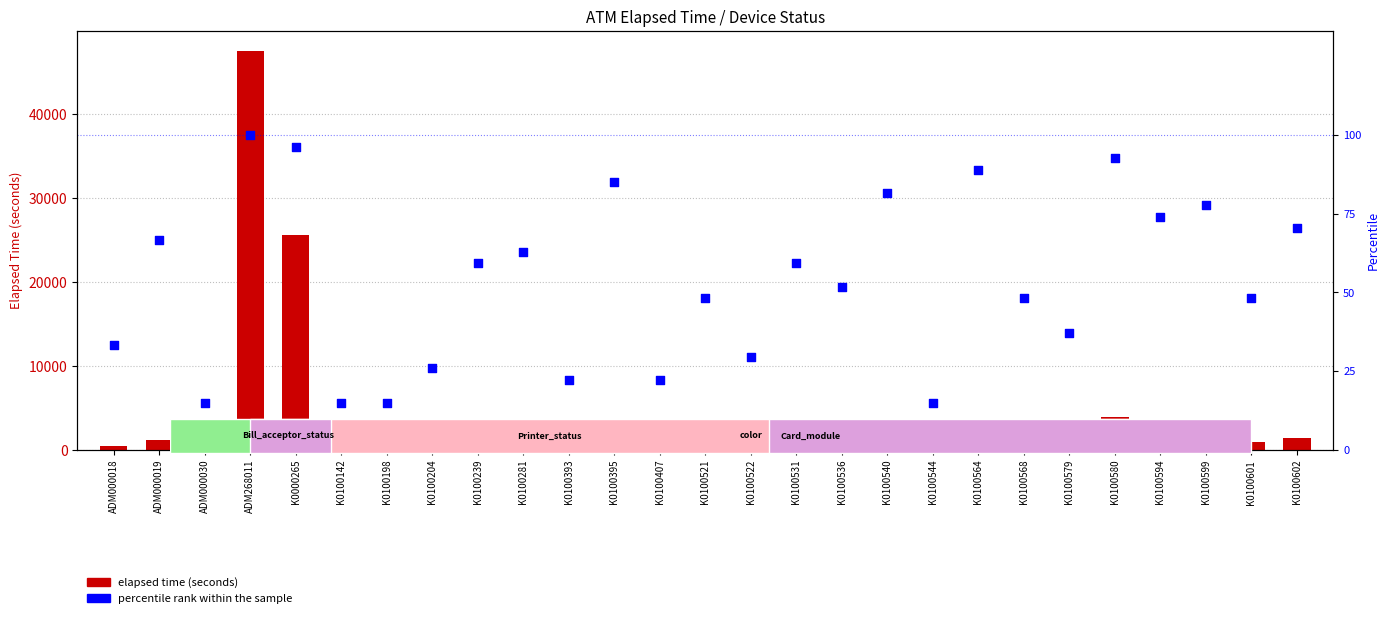

At how many categories does at least one series exceed 16609?

2